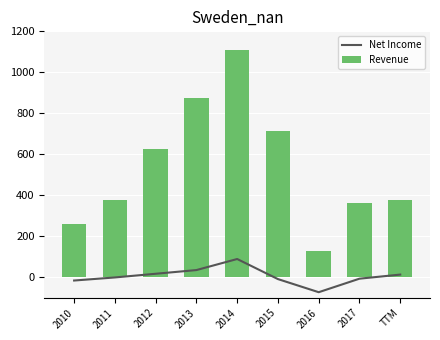

What is the average value of the Revenue series?

536